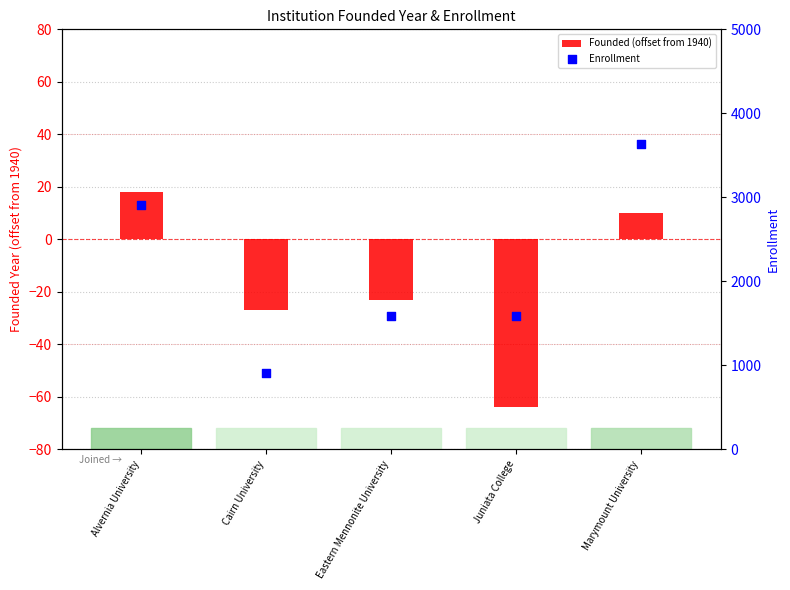

Which series has the largest total across all categories?

Enrollment